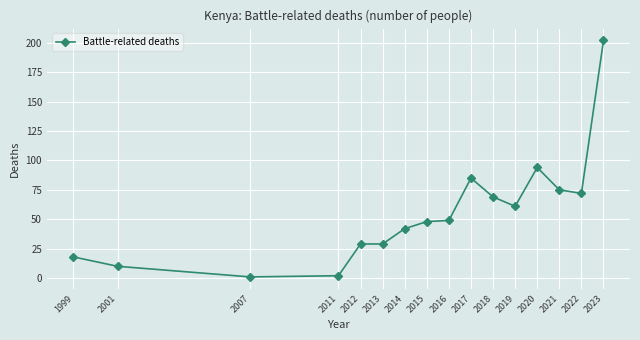

Reading left to right, what are all the values shown in this chart?

18	10	1	2	29	29	42	48	49	85	69	61	94	75	72	202